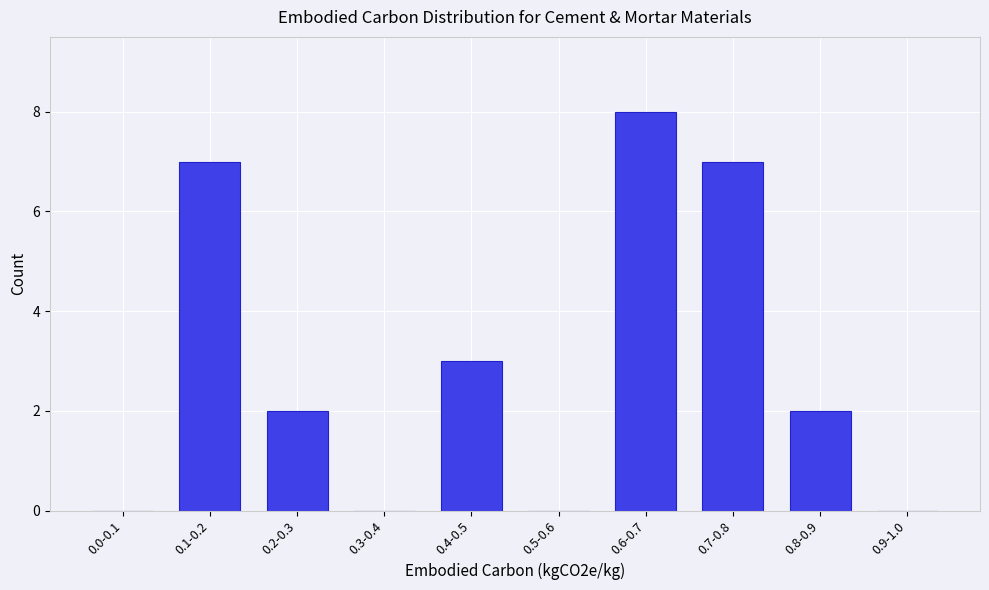

Reading left to right, what are all the values shown in this chart?

0.0-0.1=0	0.1-0.2=7	0.2-0.3=2	0.3-0.4=0	0.4-0.5=3	0.5-0.6=0	0.6-0.7=8	0.7-0.8=7	0.8-0.9=2	0.9-1.0=0